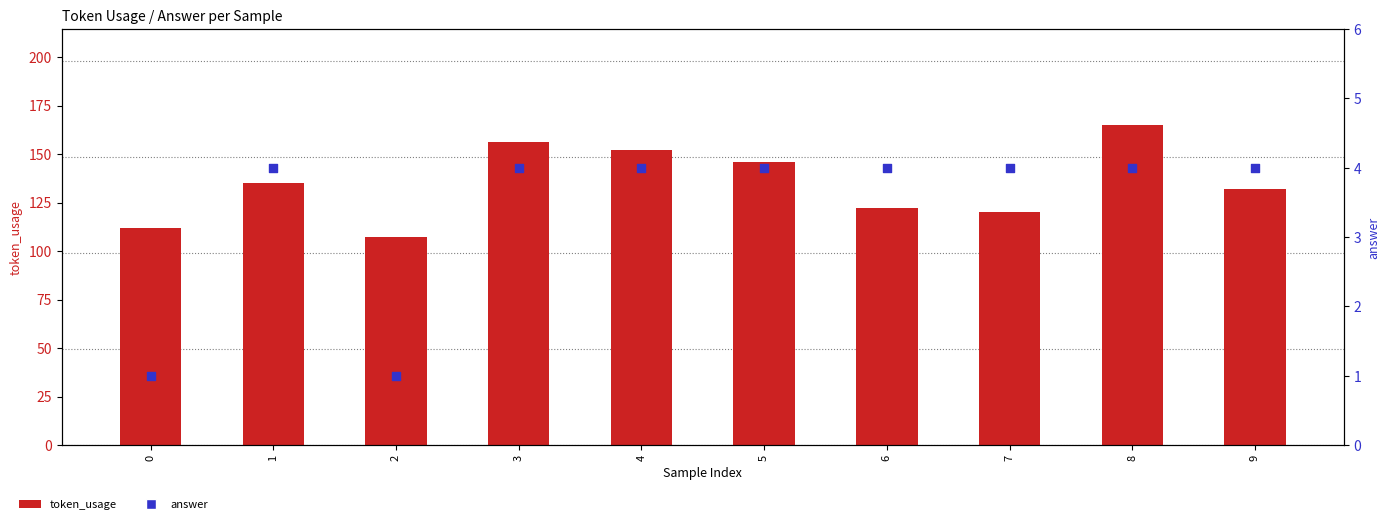

Is the value of token_usage at 3 greater than the value of answer at 3?

Yes